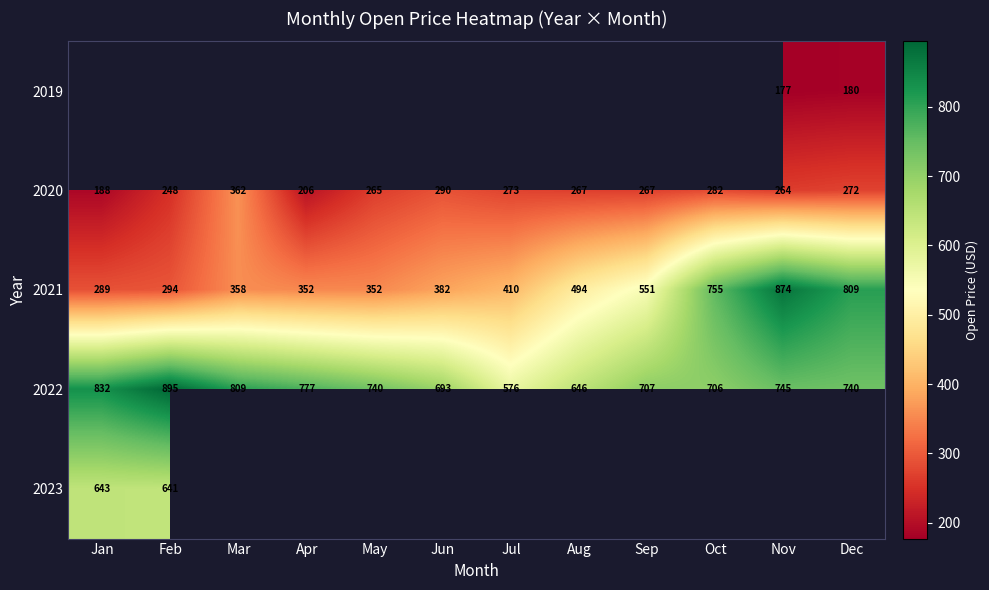

At which category does the chart reach its minimum across all series?

Nov